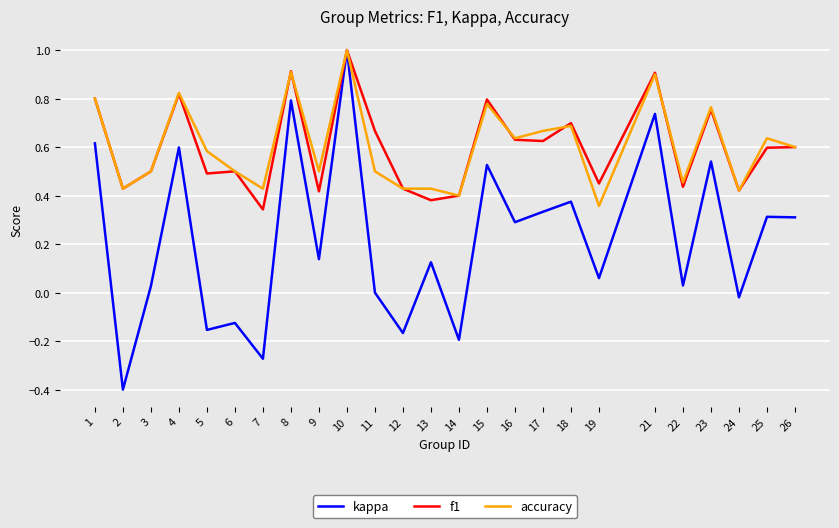

What are all the series names shown in the legend?

kappa, f1, accuracy